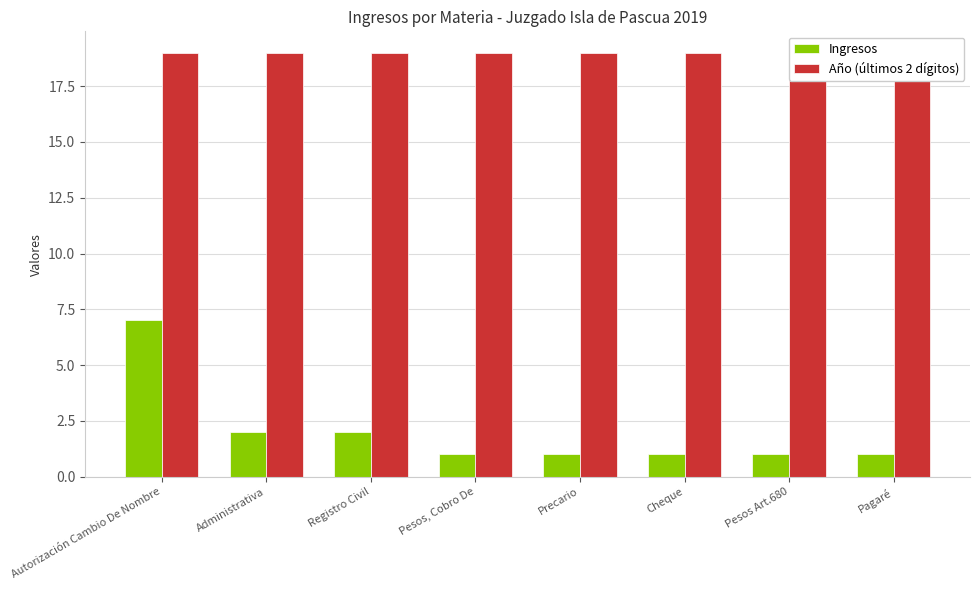

At Administrativa, list the series in order from largest to smallest.

Año (últimos 2 dígitos), Ingresos